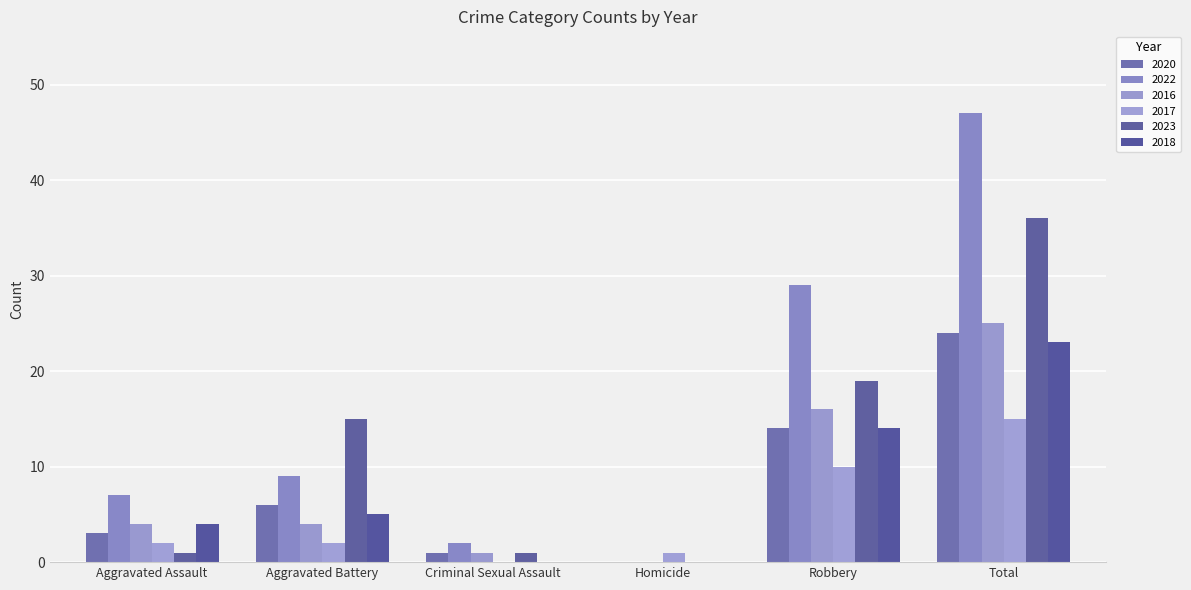

What is the spread (max minus min) of values at Criminal Sexual Assault?

2